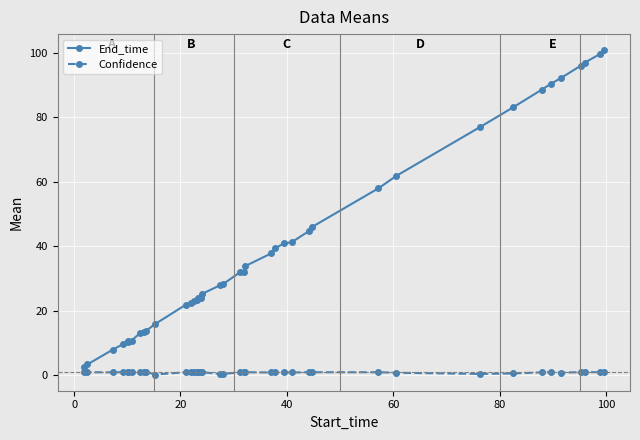

What is the lowest value of the End_time series?

2.5